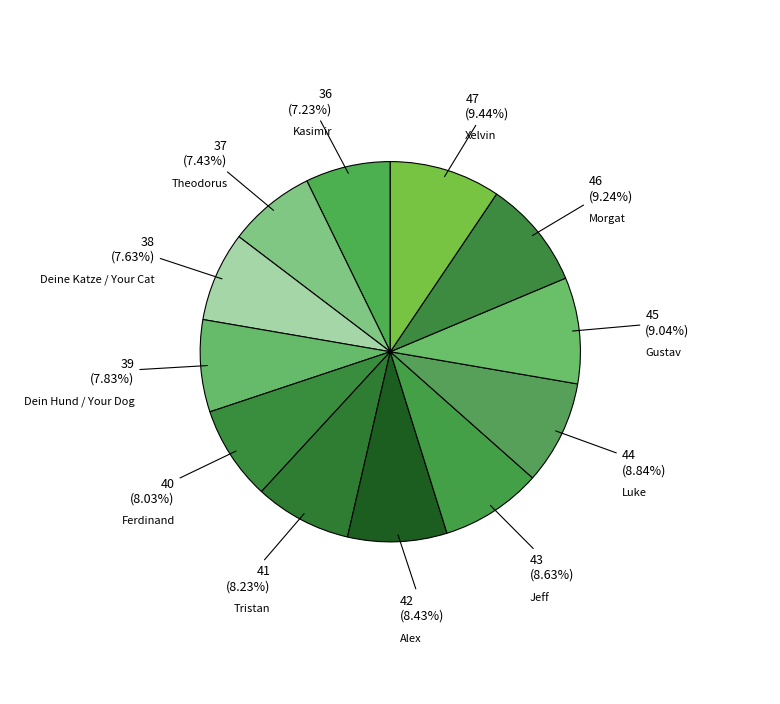

How many segments does this pie chart have?

12